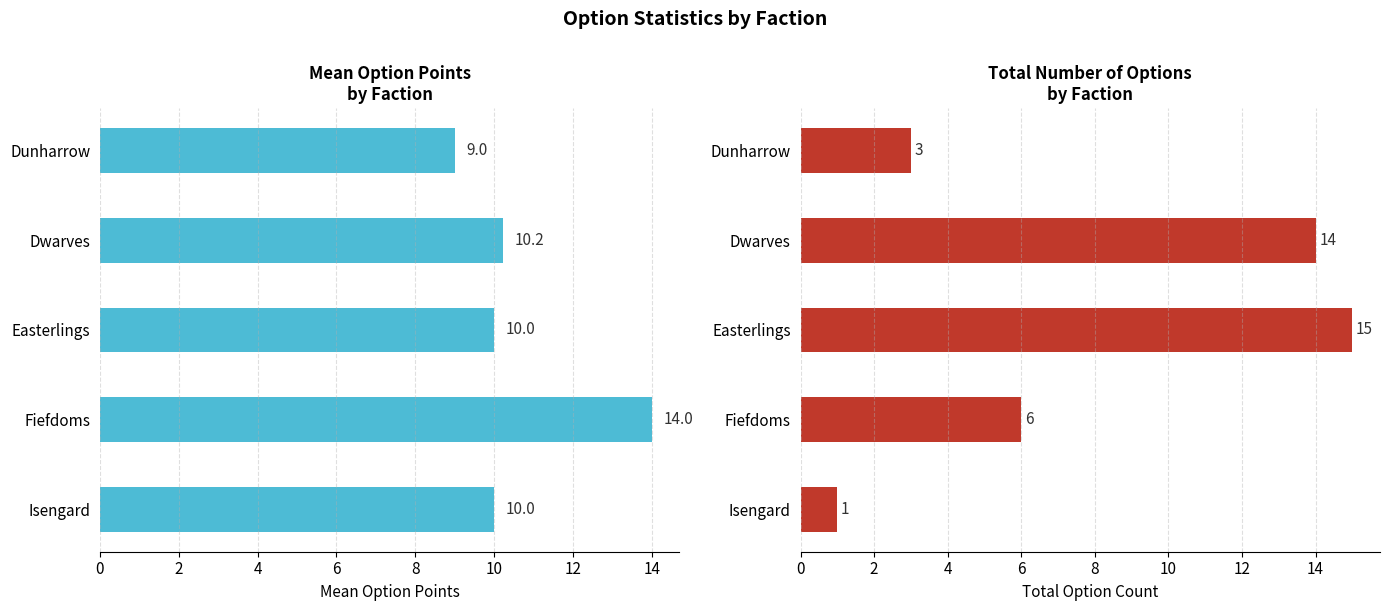

List the series in order of their overall mean, highest first.

Mean Option Points, Total Option Count